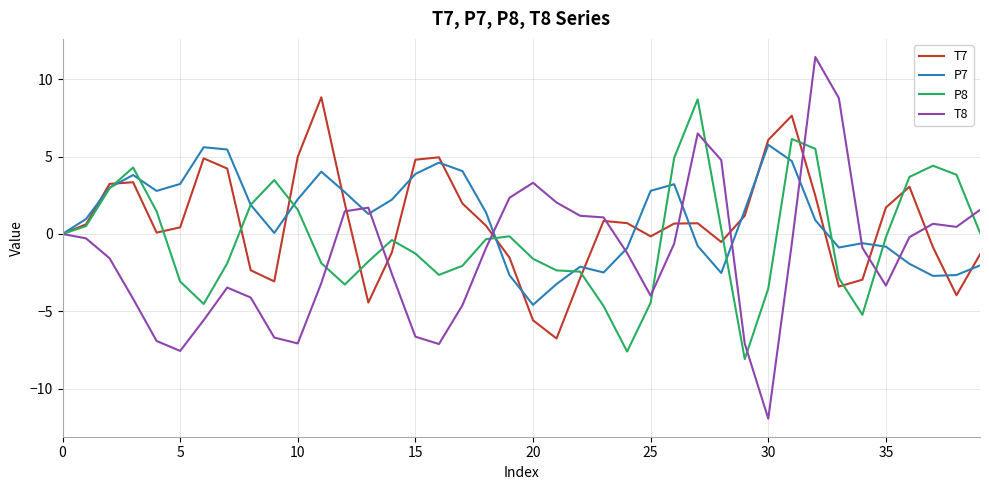

Which series has the largest total across all categories?

P7